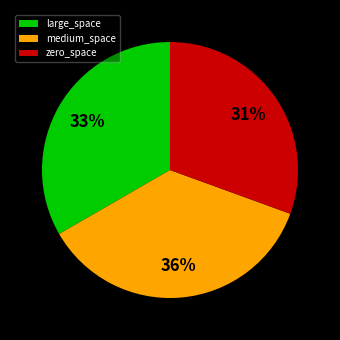

Between zero_space and medium_space, which is larger?

medium_space